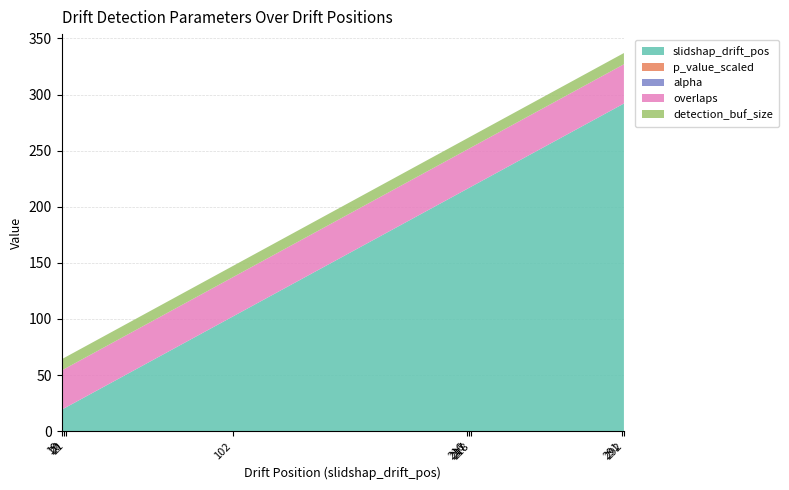

Reading right to left, extract all data points from this chart.

slidshap_drift_pos: 292=292.0	291=291.0	218=218.0	217=217.0	216=216.0	102=102.0	21=21.0	20=20.0	19=19.0
p_value_scaled: 292=0.0	291=0.0	218=0.0	217=0.0	216=0.0	102=0.0	21=0.0	20=0.0	19=0.0
alpha: 292=0.0	291=0.0	218=0.0	217=0.0	216=0.0	102=0.0	21=0.0	20=0.0	19=0.0
overlaps: 292=35.0	291=35.0	218=35.0	217=35.0	216=35.0	102=35.0	21=35.0	20=35.0	19=35.0
detection_buf_size: 292=10.0	291=10.0	218=10.0	217=10.0	216=10.0	102=10.0	21=10.0	20=10.0	19=10.0